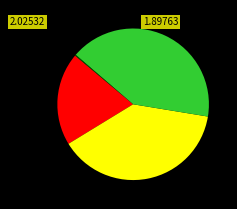

How many segments does this pie chart have?

5